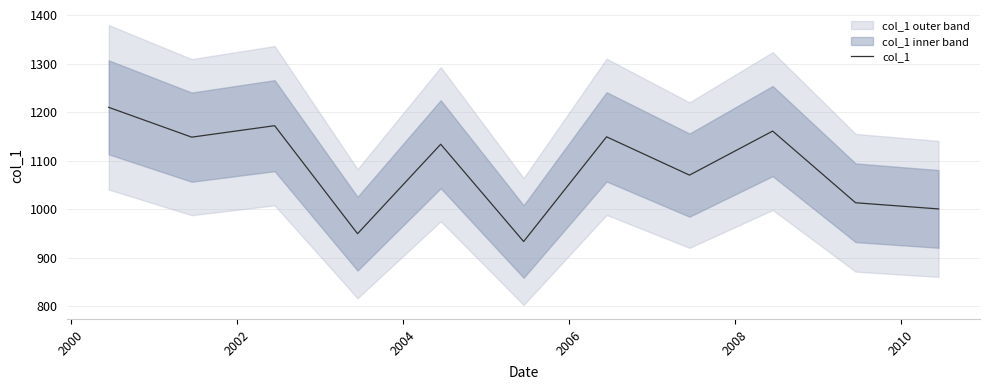

Does the chart have visible grid lines?

Yes